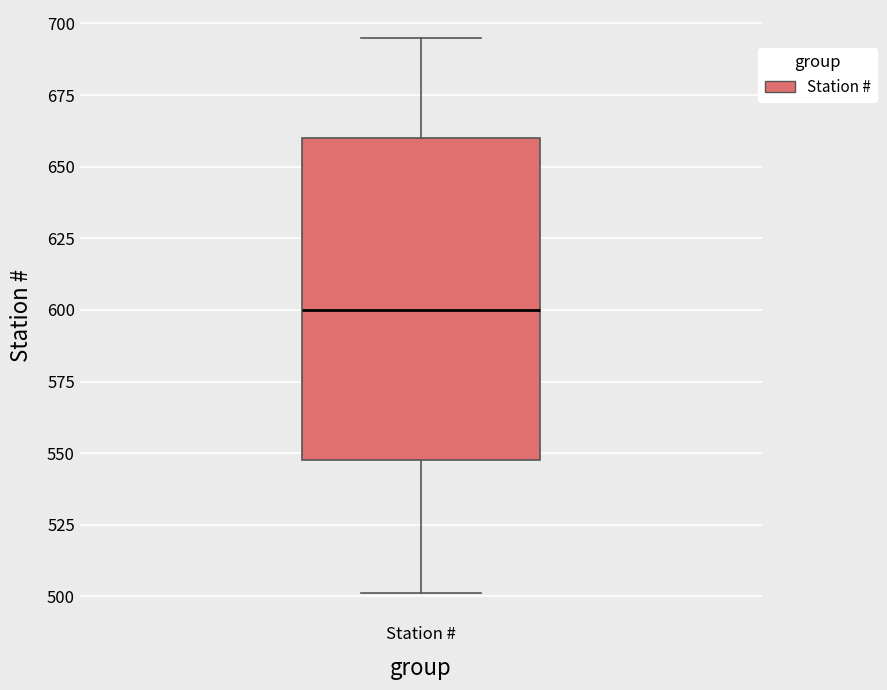

Where does the upper whisker of the box for Station # end on the y-axis? The values are not printed on the chart, so give them approximately, as read against the axis.

695